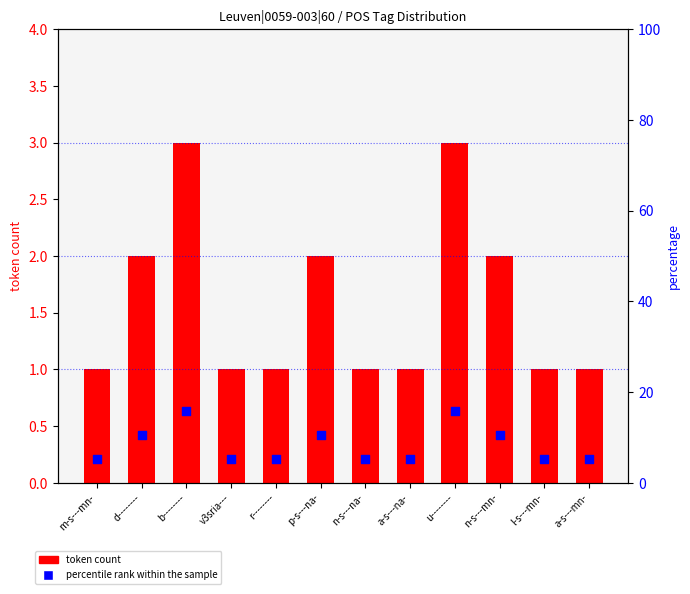

At how many categories does at least one series exceed 9?

5